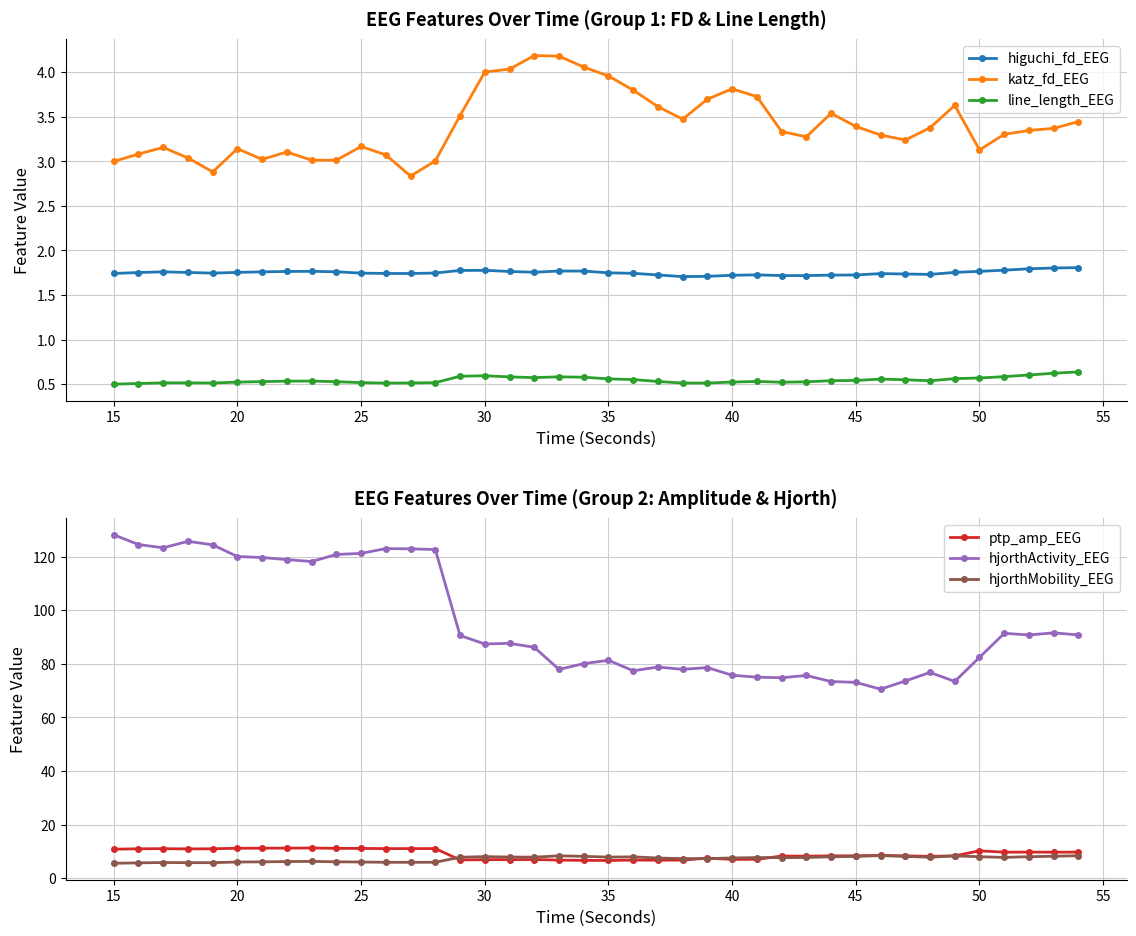

What are all the series names shown in the legend?

higuchi_fd_EEG, katz_fd_EEG, line_length_EEG, ptp_amp_EEG, hjorthActivity_EEG, hjorthMobility_EEG